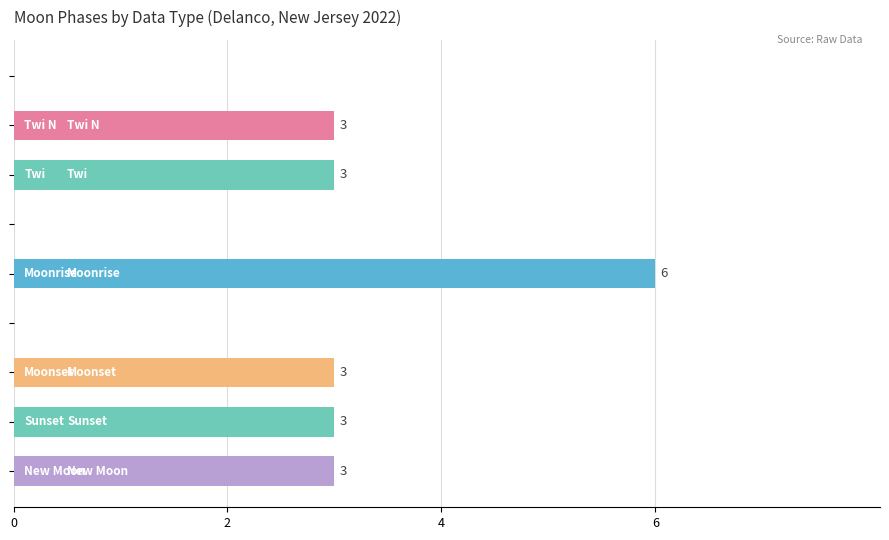

What is the greatest value displayed?

6